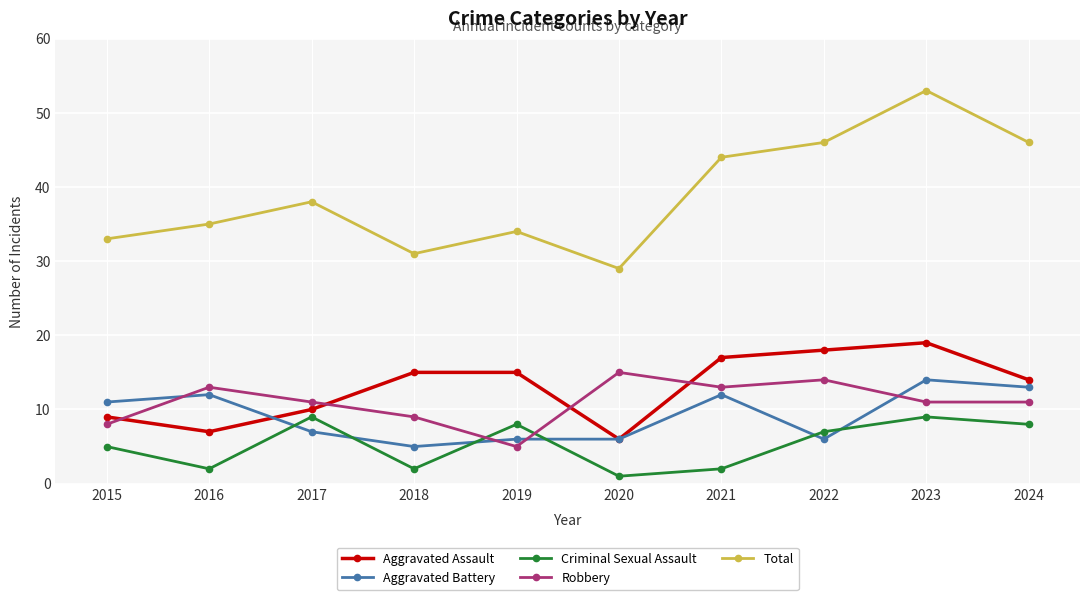

Is the value of Robbery at 2021 greater than the value of Aggravated Battery at 2017?

Yes